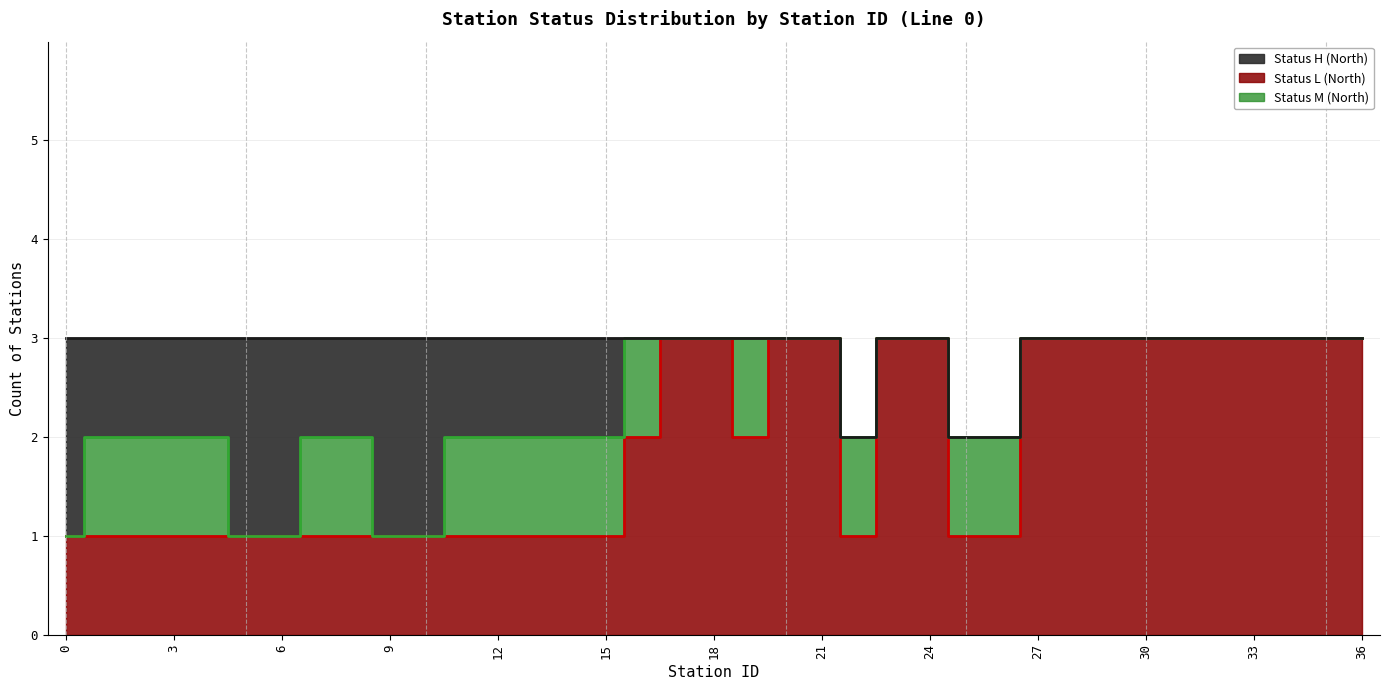

True or false: Count_H_North has more than 1 interior local peaks.

False